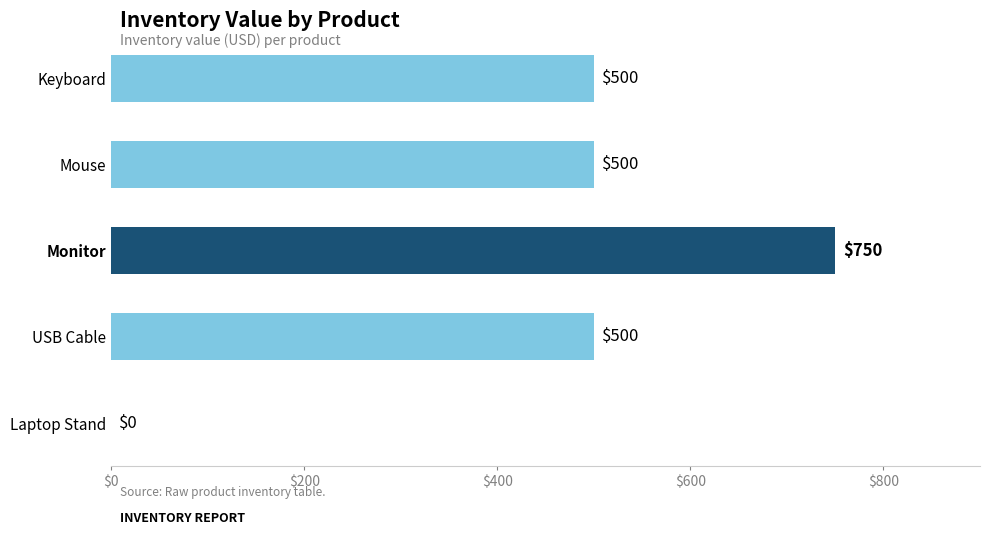

Reading top to bottom, transcribe all the data shown in this chart.

Keyboard=500	Mouse=500	Monitor=750	USB Cable=500	Laptop Stand=0